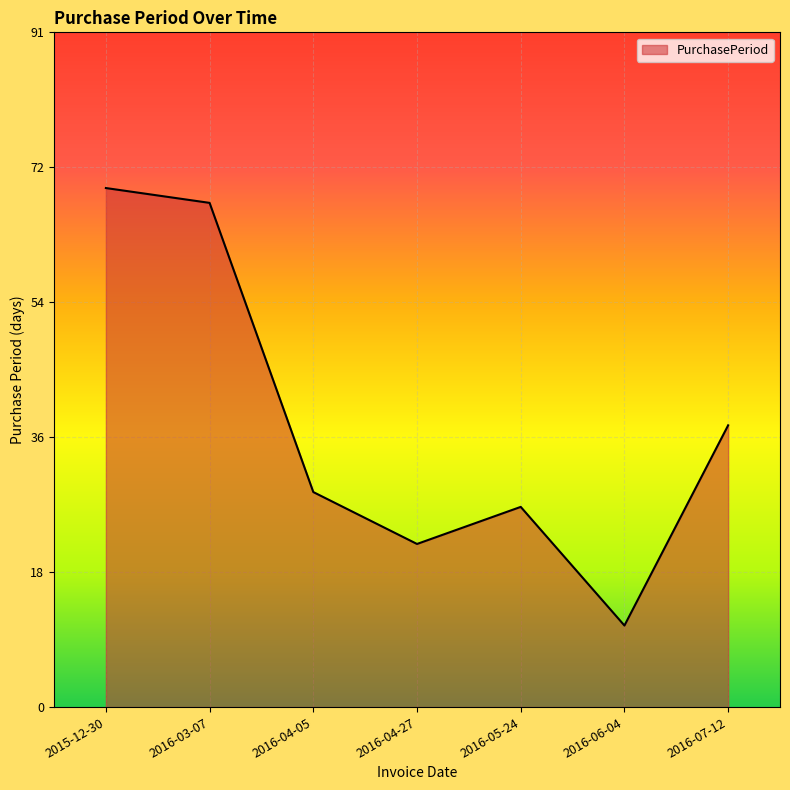

What is the smallest value displayed?

11